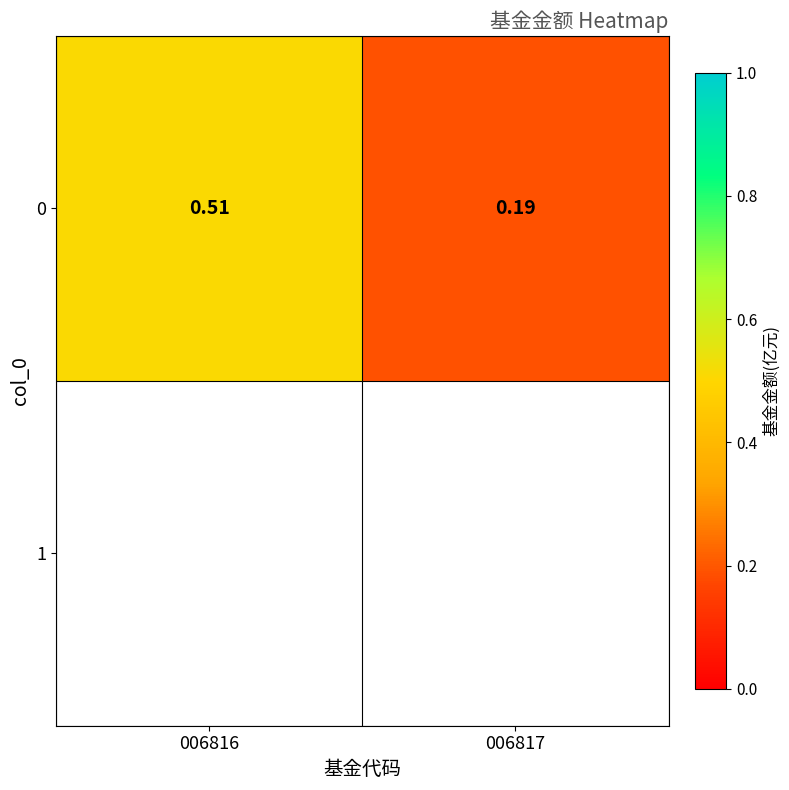

True or false: the data shows 0.5 at 006816.

True